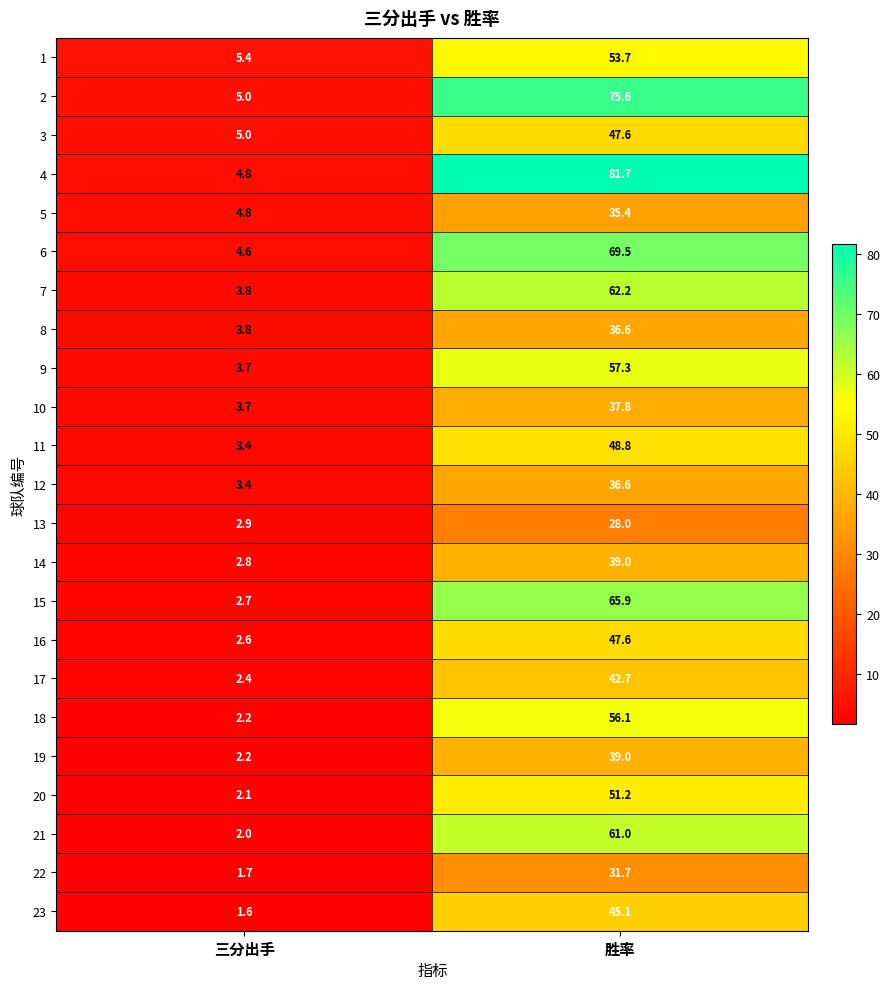

Which series has the largest total across all categories?

4